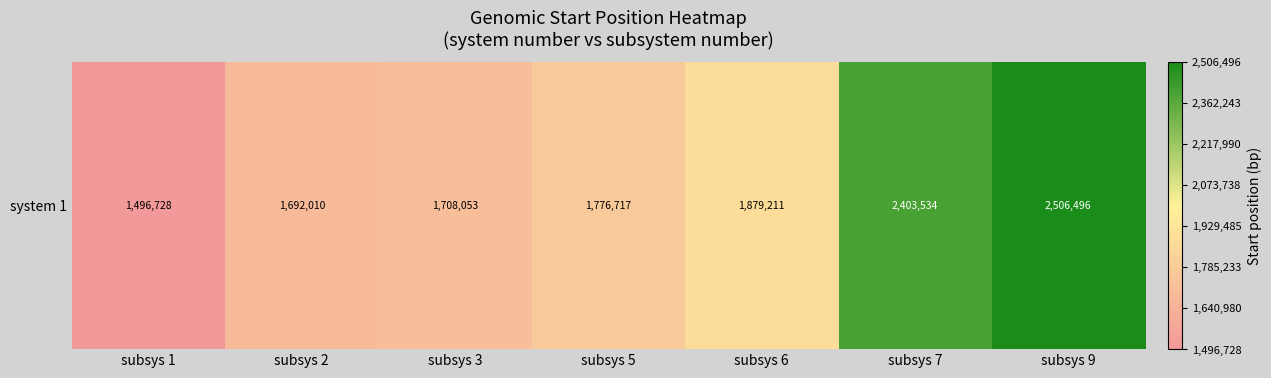

What is the change in value from subsys 5 to subsys 7?

+626817